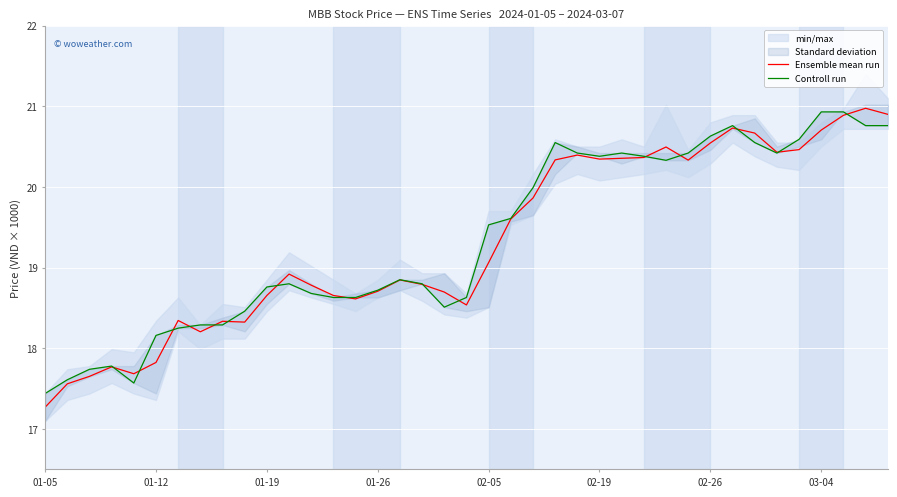

How many categories are shown in the chart?

39